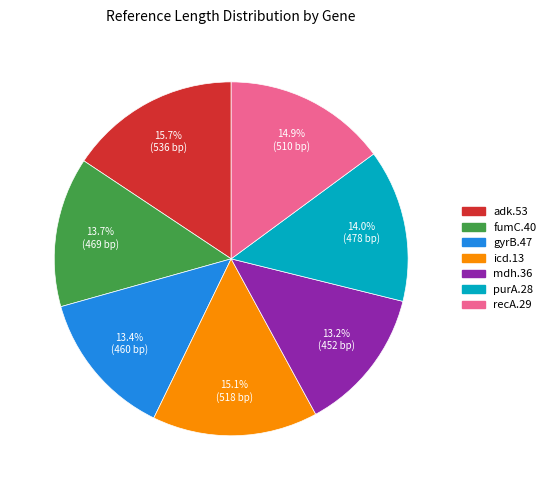

Between icd.13 and mdh.36, which is larger?

icd.13